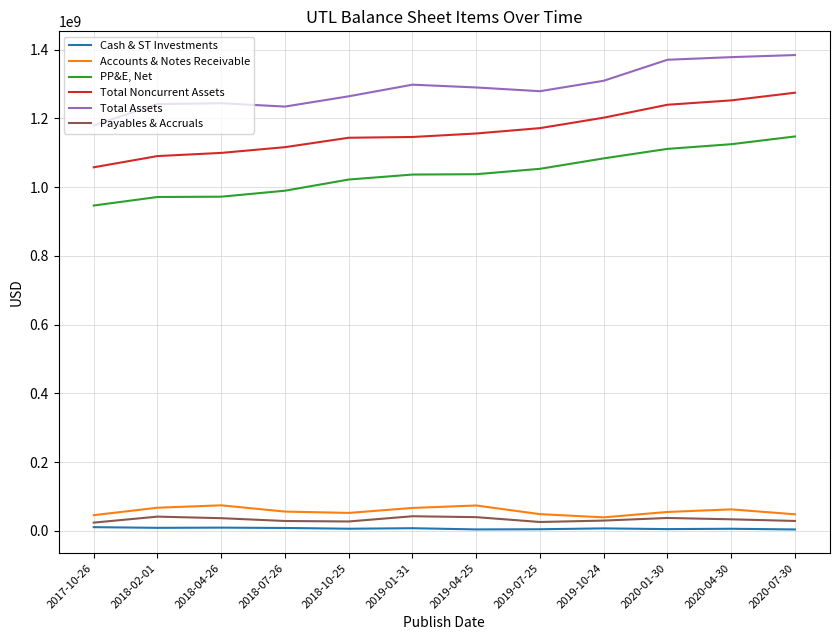

The value of PP&E, Net at 2019-07-25 is 1053500000. True or false?

True